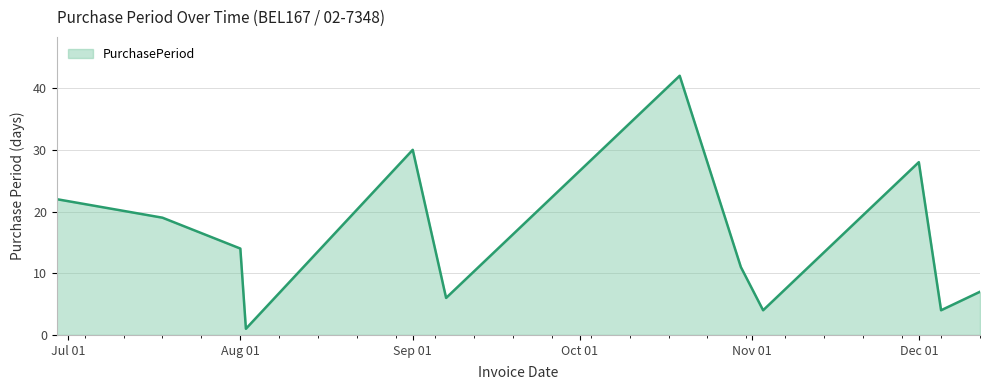

Reading left to right, list all the values displayed in this chart.

22	19	14	1	30	6	42	11	4	28	4	7